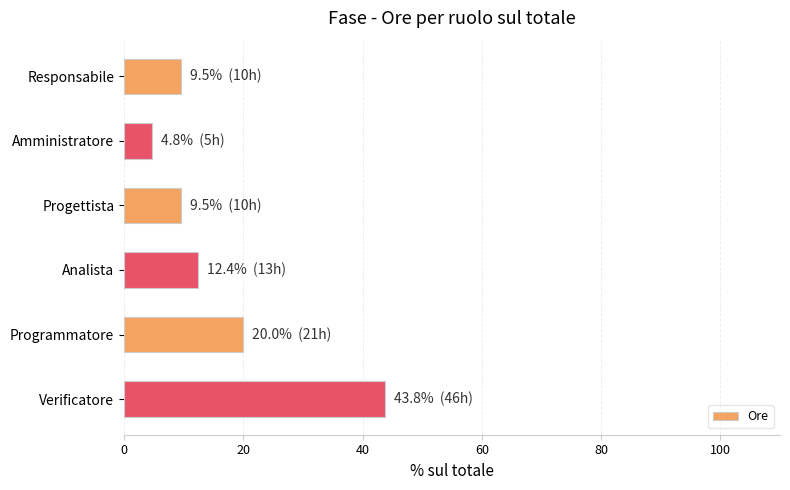

At which label is the value closest to 24?

Programmatore